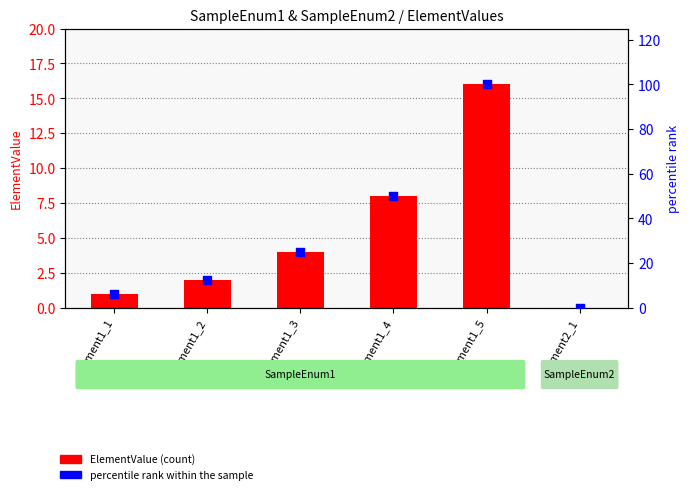

At how many categories does at least one series exceed 97?

1